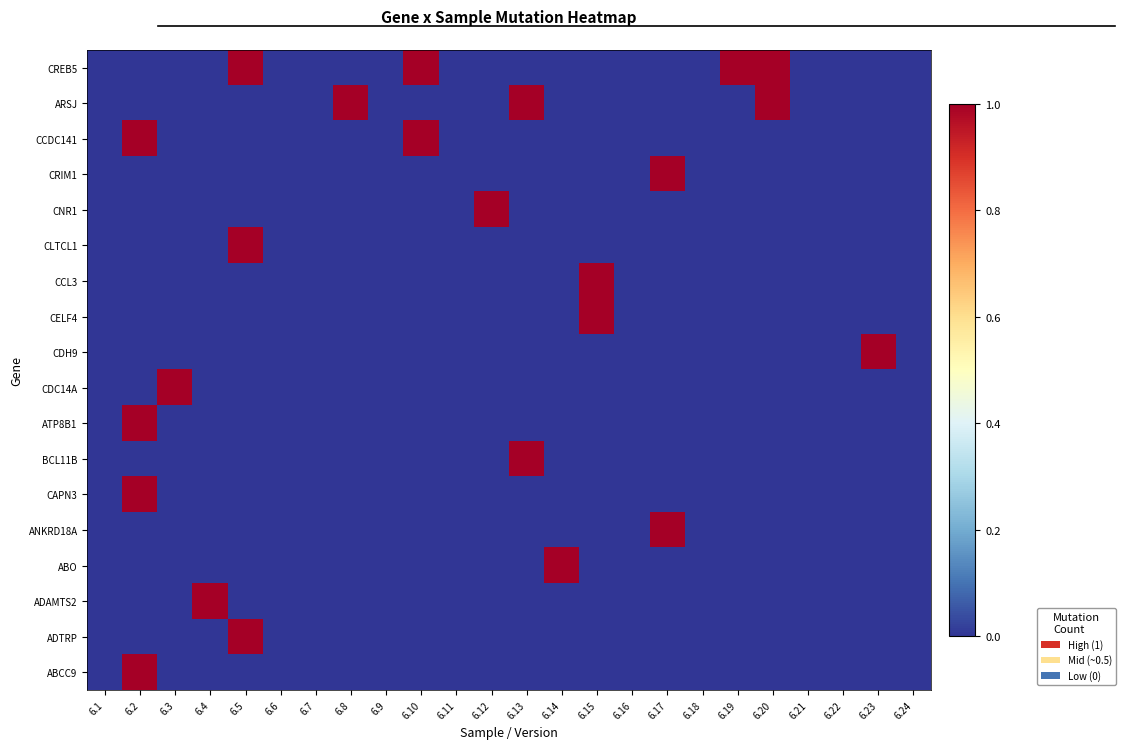

Between 6.15 and 6.23, which series saw the biggest shift?

CCL3